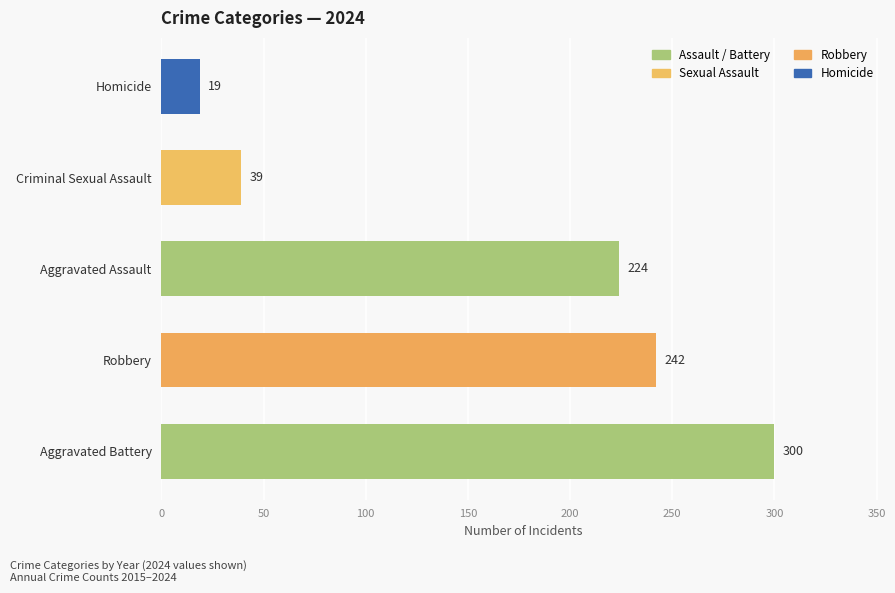

The value of Criminal Sexual Assault at 2019 is 39. True or false?

True